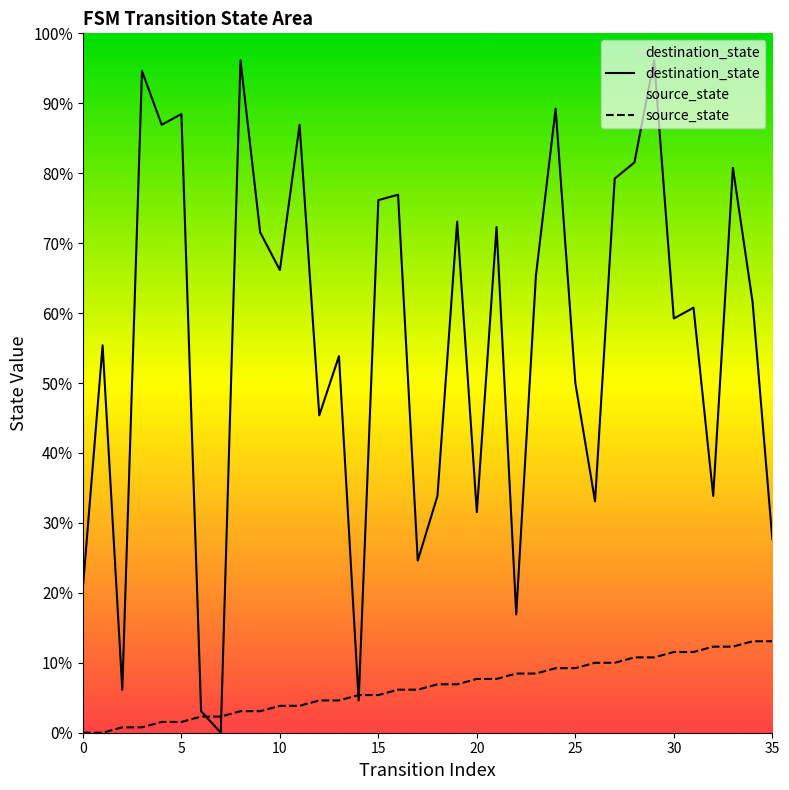

What is the label of the 20th point from the right?

16